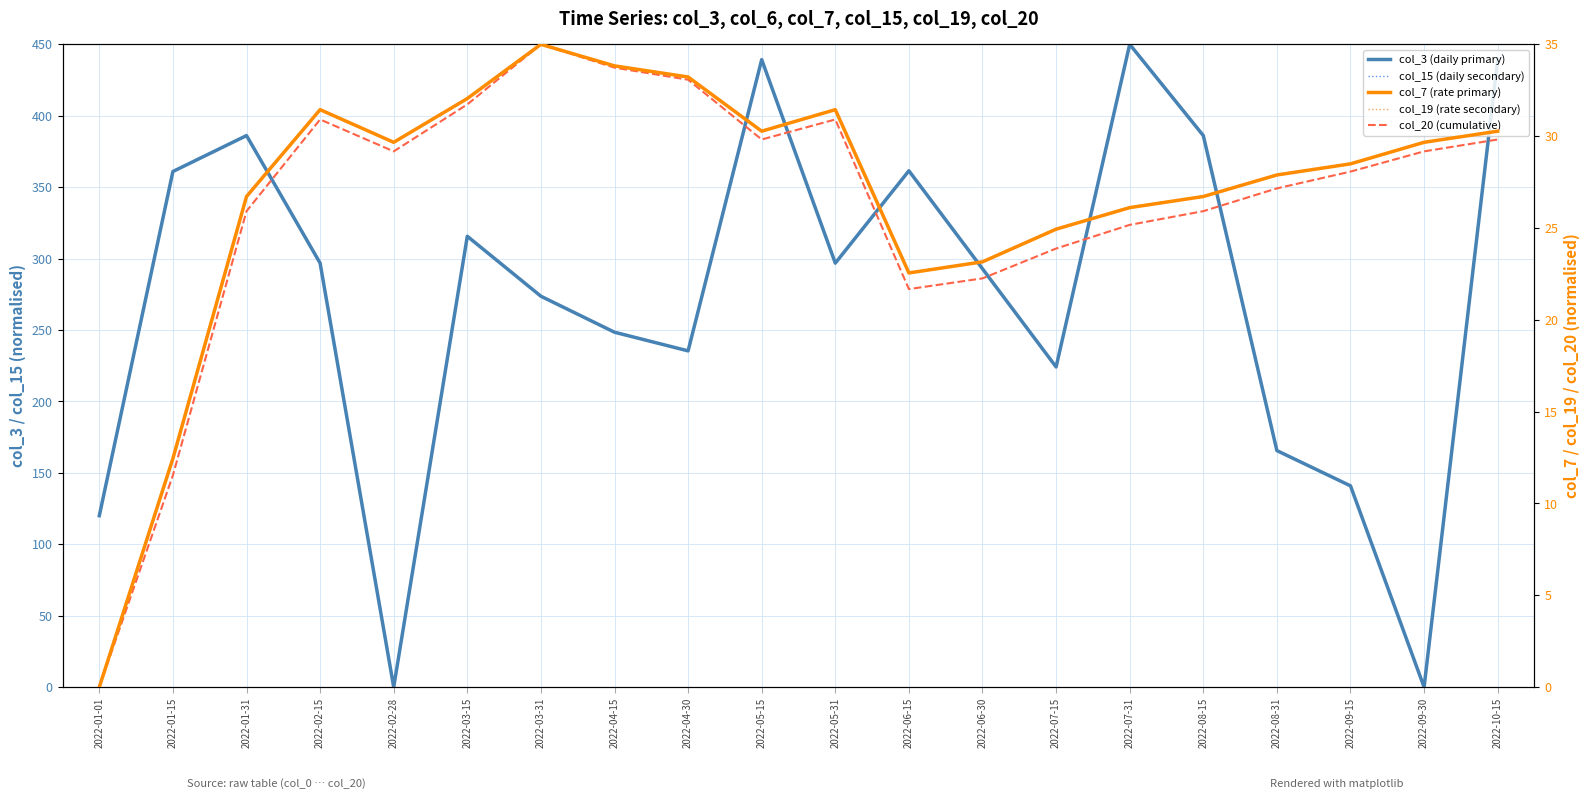

Which has a higher value, 2022-04-30 or 2022-04-15?

2022-04-15